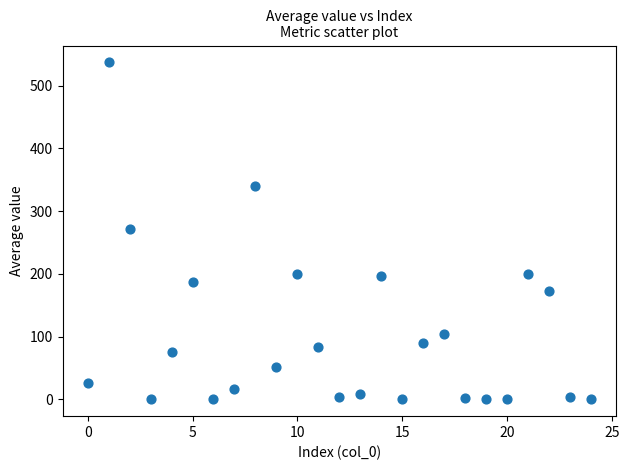

What is the range of Y values (max minus min)?

537.1